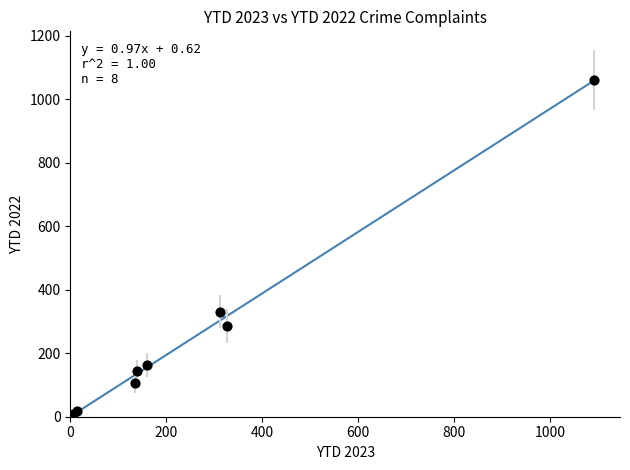

What Y value in the scatter plot is closest to 534?

331